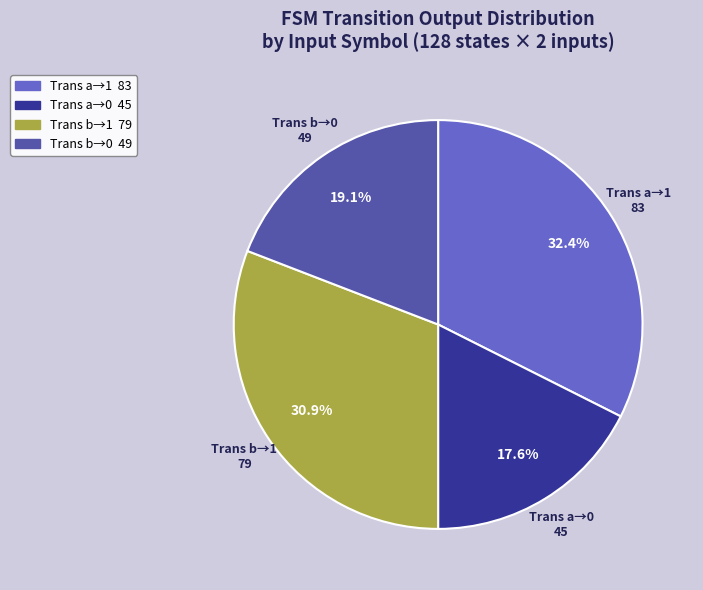

What percentage is NOT represented by Trans b→0?

80.9%